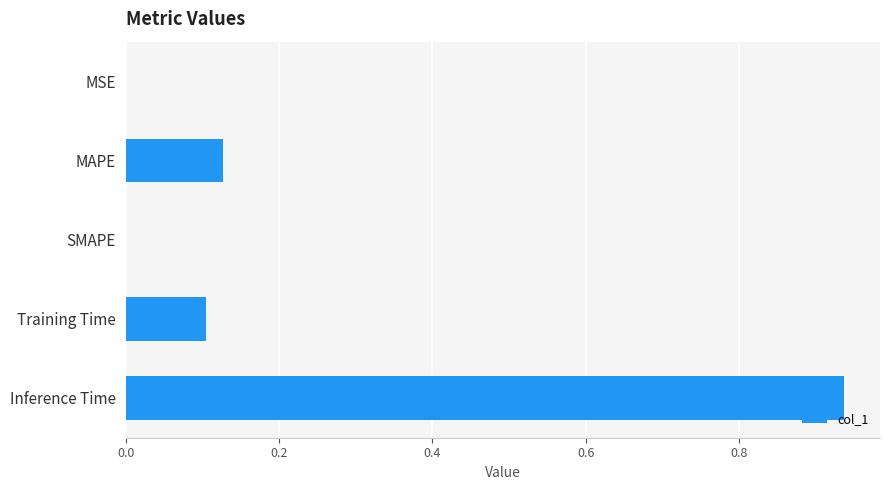

Between SMAPE and Inference Time, which is larger?

Inference Time